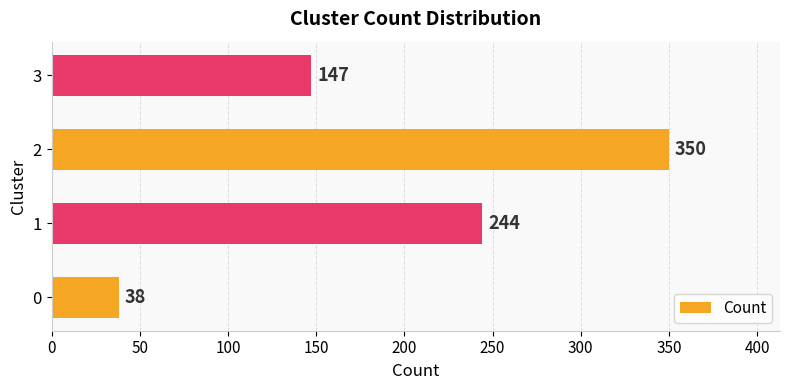

What is the approximate value at 0, to the nearest 5?

40